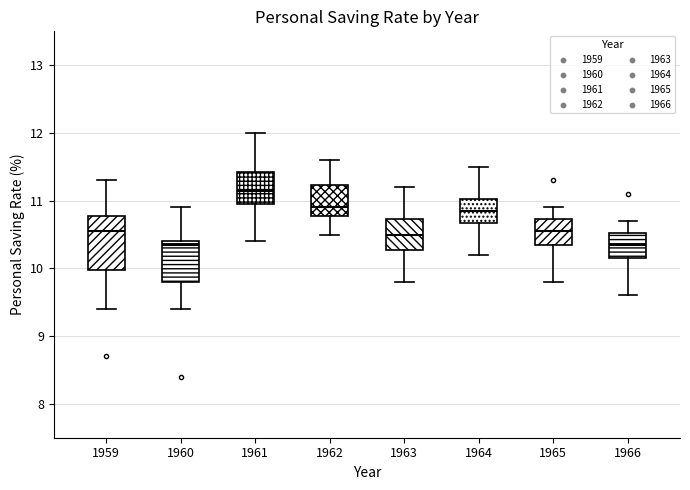

Where is the lower edge of the box at x = 1961 on the y-axis? The values are not printed on the chart, so give them approximately, as read against the axis.

11.0